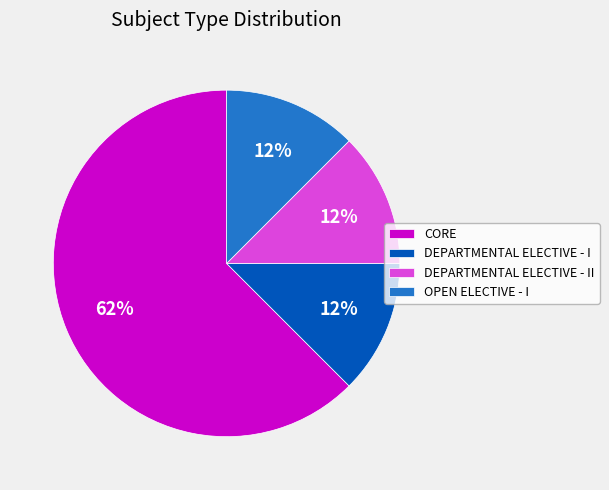

Count the number of slices in the pie.

4